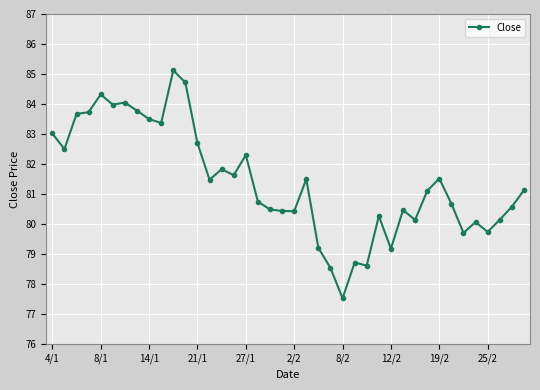

What is the sum of all values?

3256.7